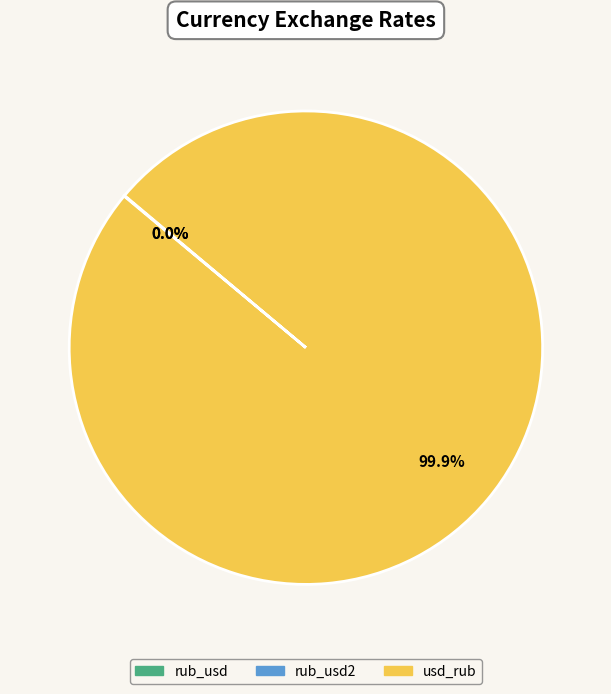

Which category has the biggest portion of the pie?

usd_rub